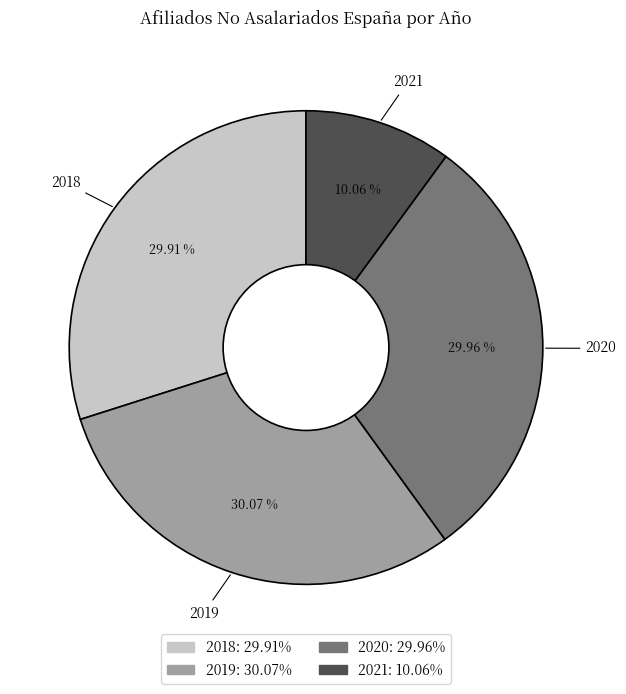

Is there a majority slice in this chart?

No